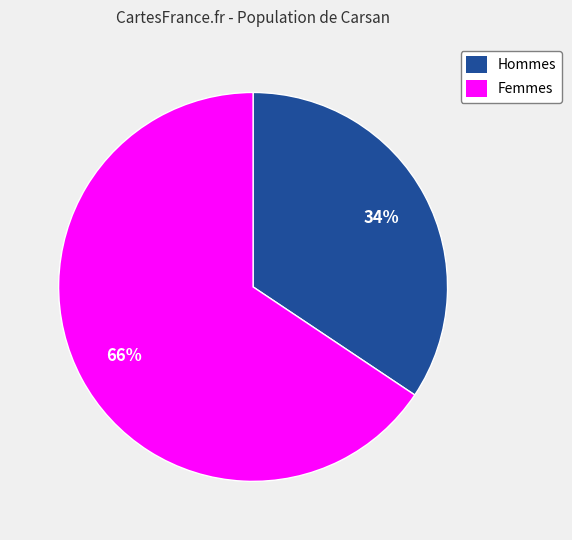

Is there any slice that represents more than half of the pie?

Yes